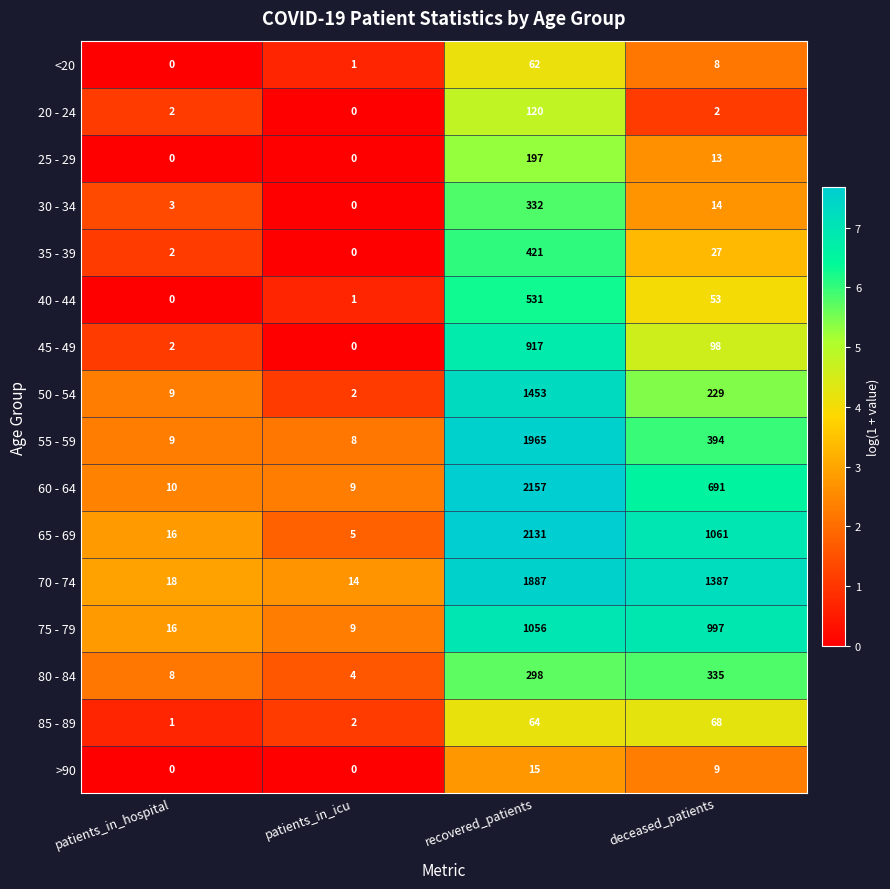

At which label does 50 - 54 reach its minimum?

patients_in_icu